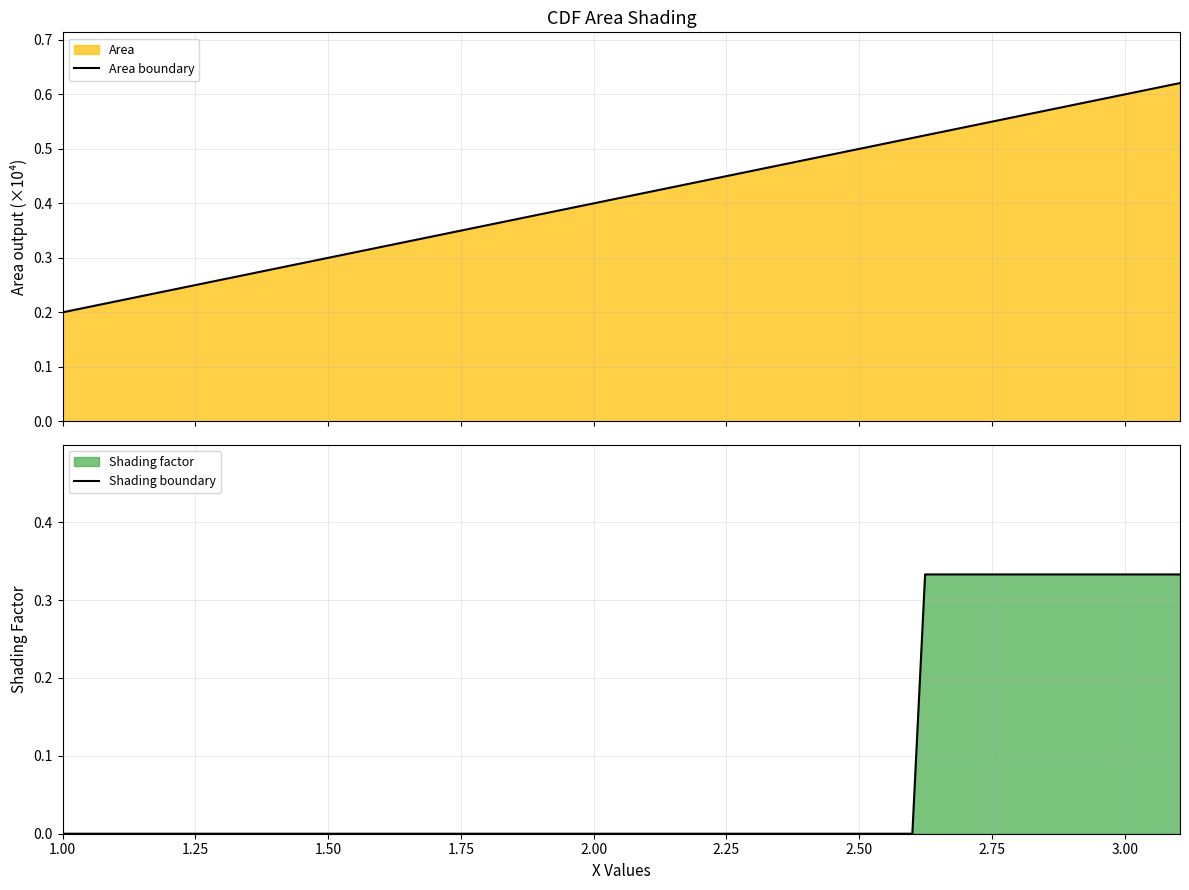

What position from the left is 1.25?

2